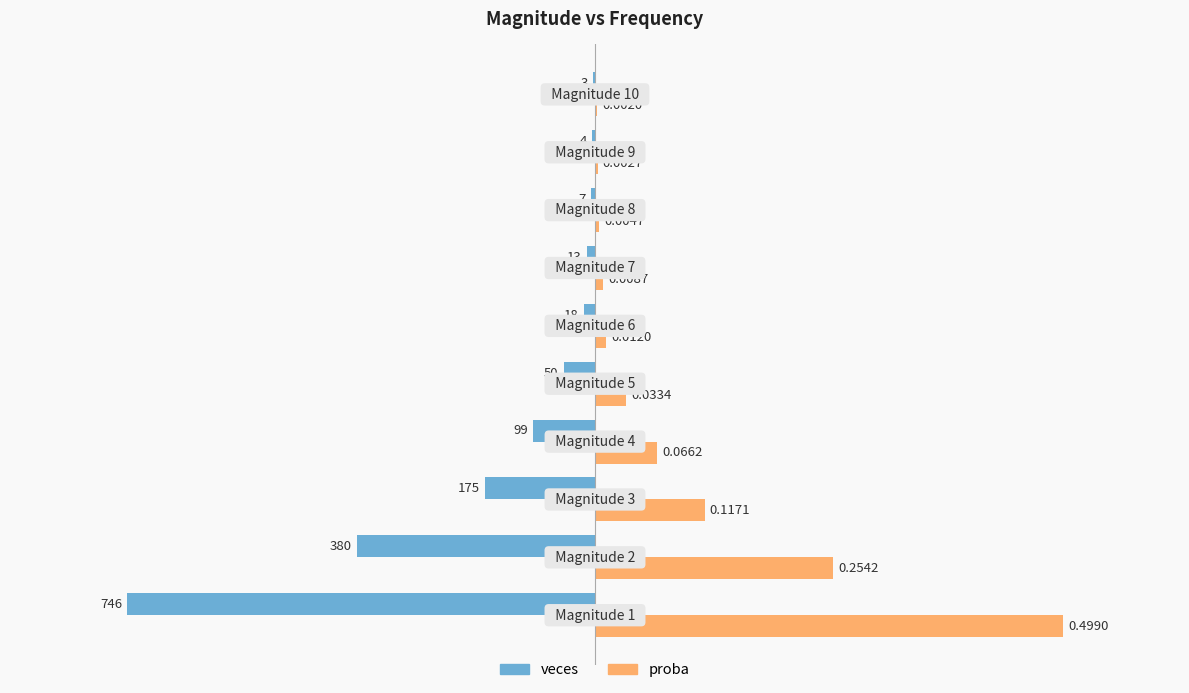

What is the sum of all proba values?

1495.0